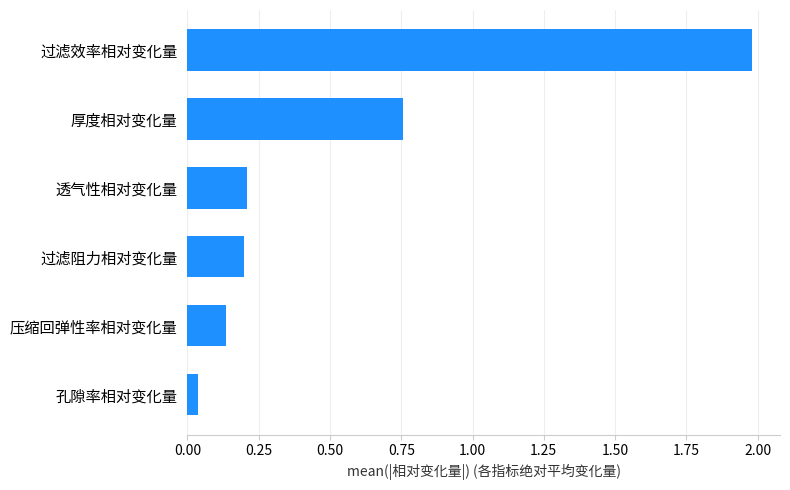

The value at 过滤效率相对变化量 is 2.0. True or false?

True